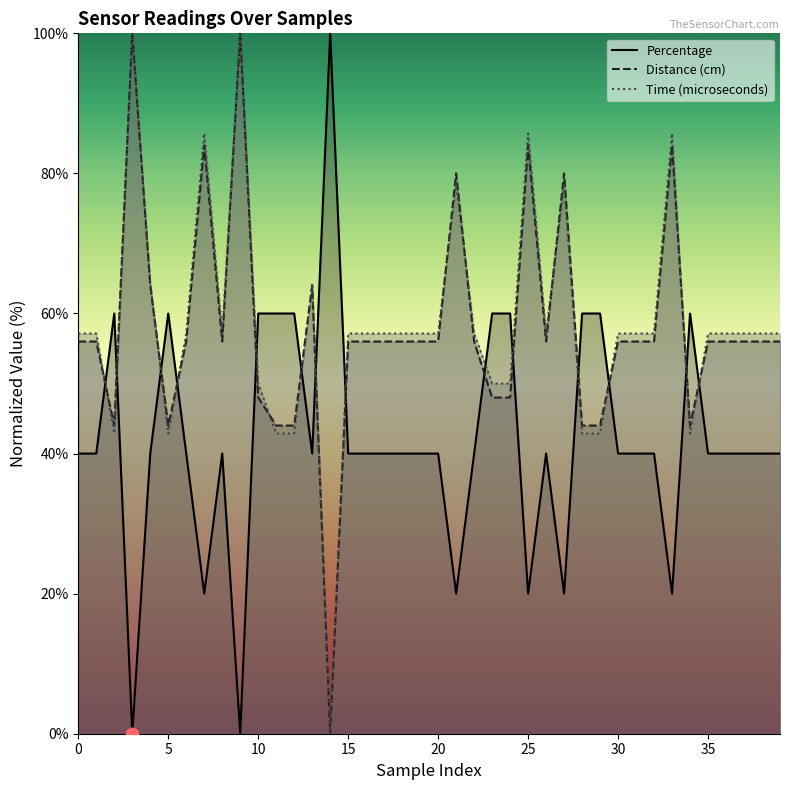

Is the value of Distance (cm) at 21 greater than the value of Percentage at 28?

Yes